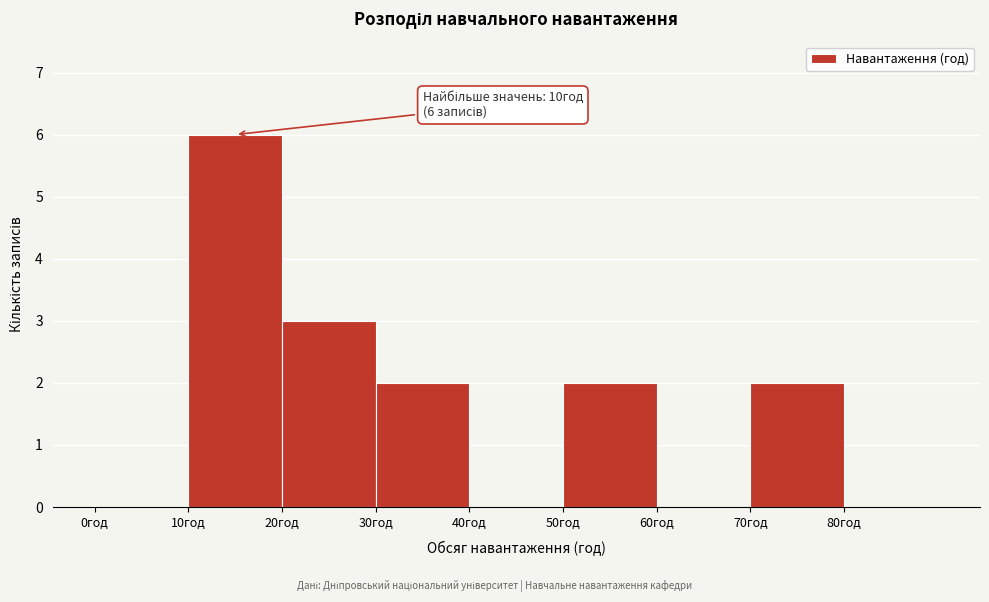

Over which range of the x-axis is the bar tallest?

10 to 20